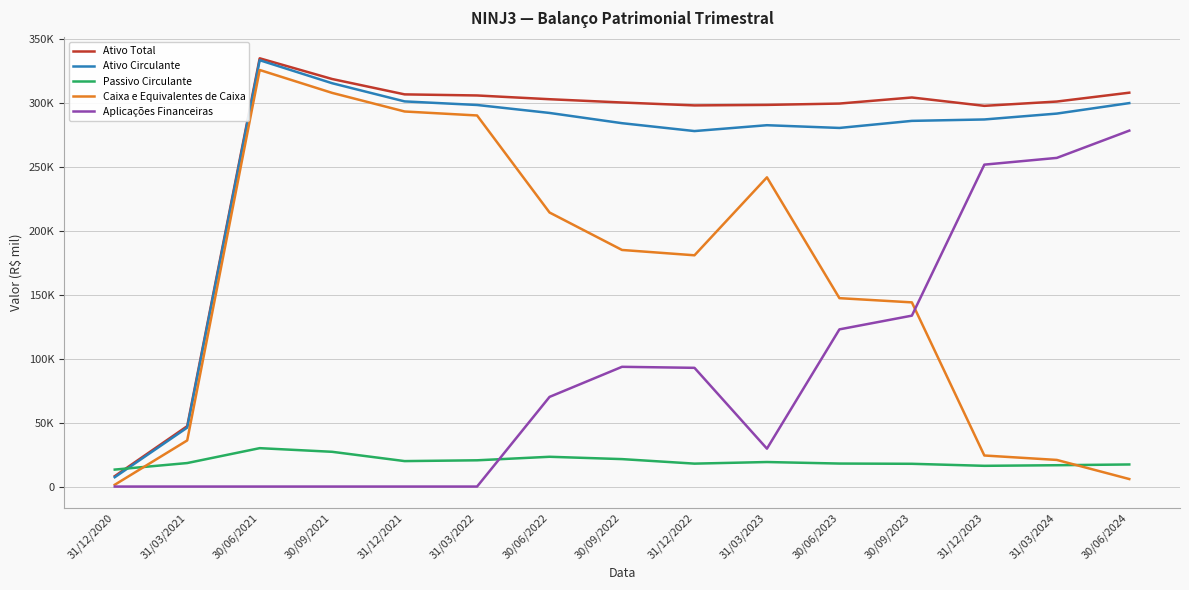

What are all the series names shown in the legend?

Ativo Total, Ativo Circulante, Passivo Circulante, Caixa e Equivalentes de Caixa, Aplicações Financeiras